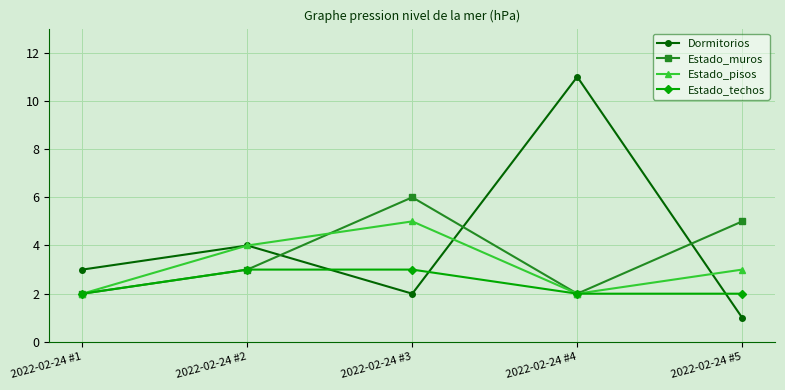

What is the greatest value displayed?

11